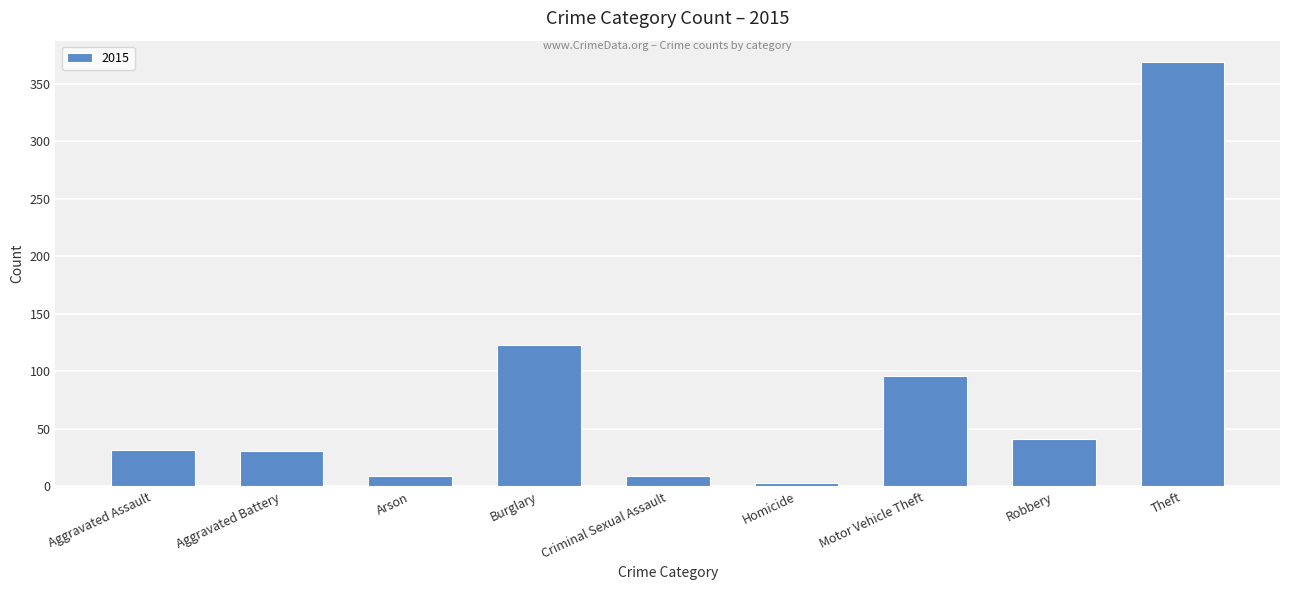

What is the maximum value shown in the chart?

369